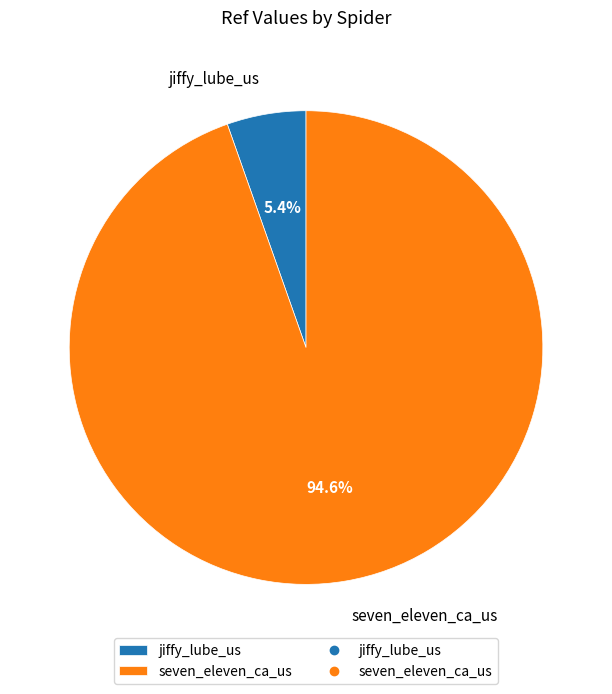

To the nearest percent, what percentage of the pie is seven_eleven_ca_us?

95%